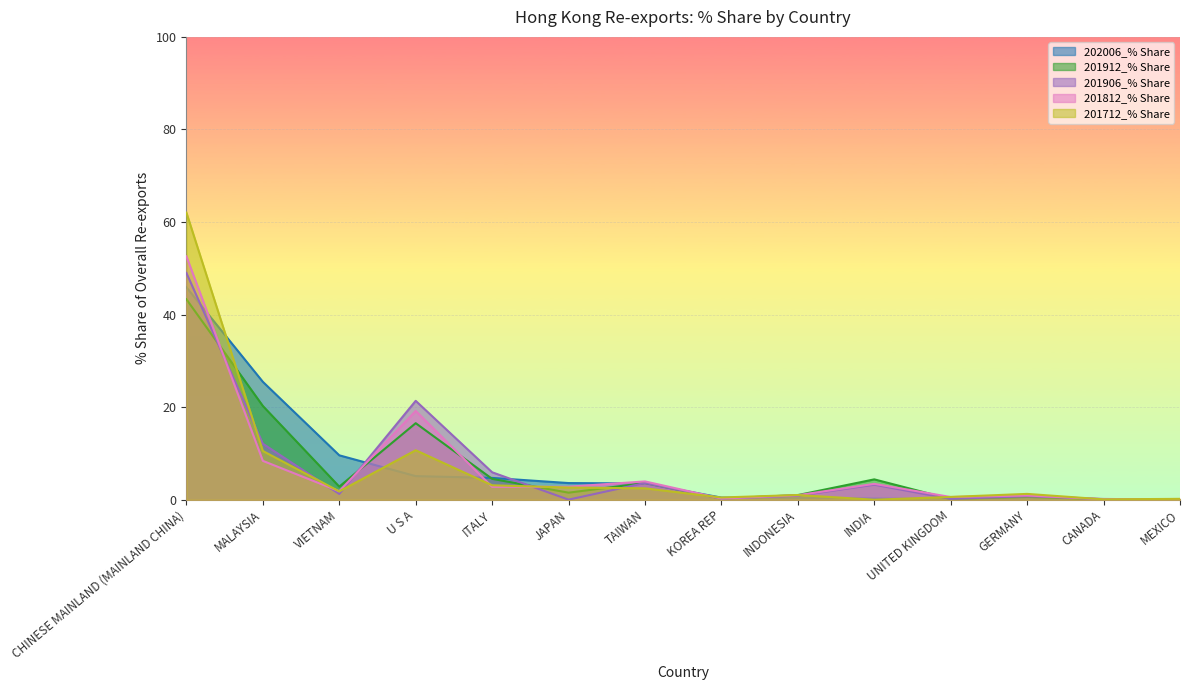

What is the approximate value of 201906_% Share at U S A?

21.4